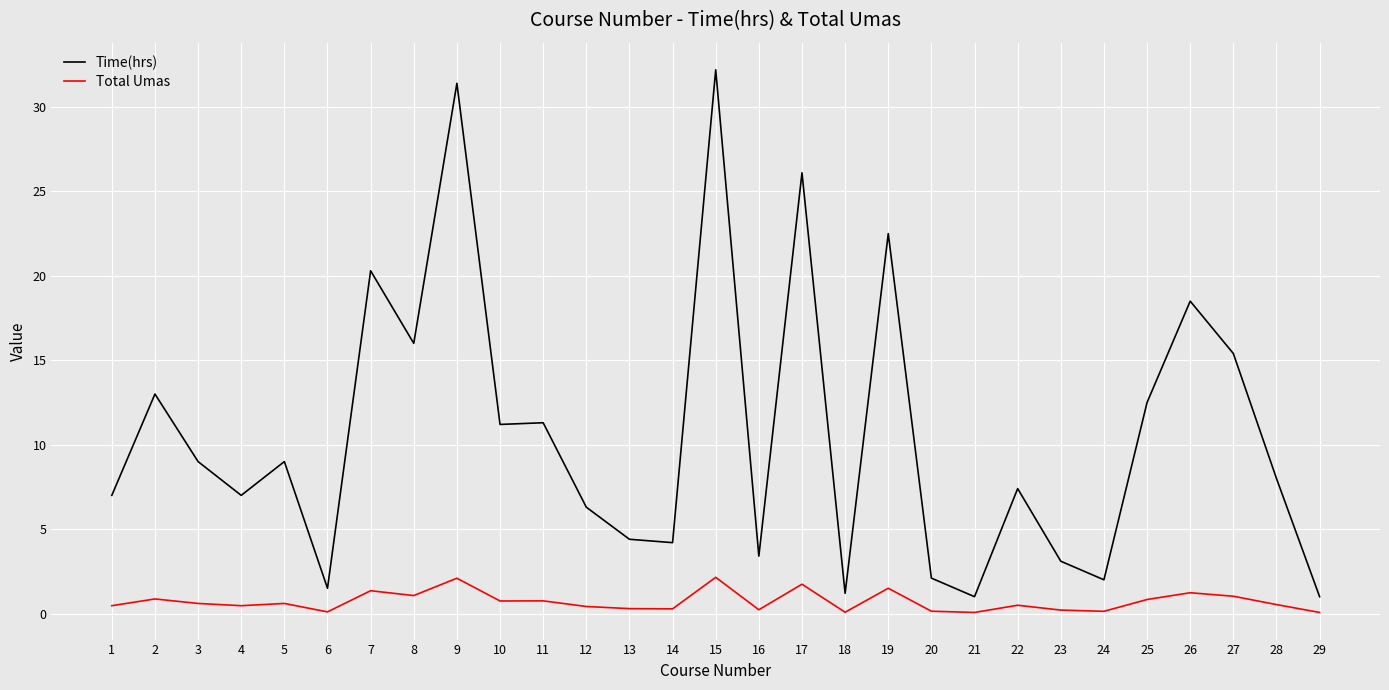

The value of Time(hrs) at 6 is 2.6. True or false?

False